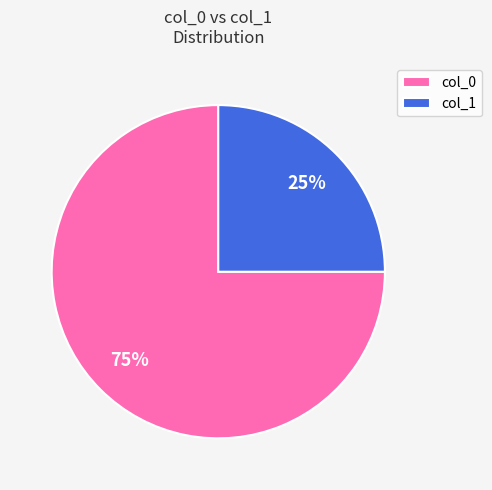

Combined, do col_0 and col_1 account for over 50%?

Yes